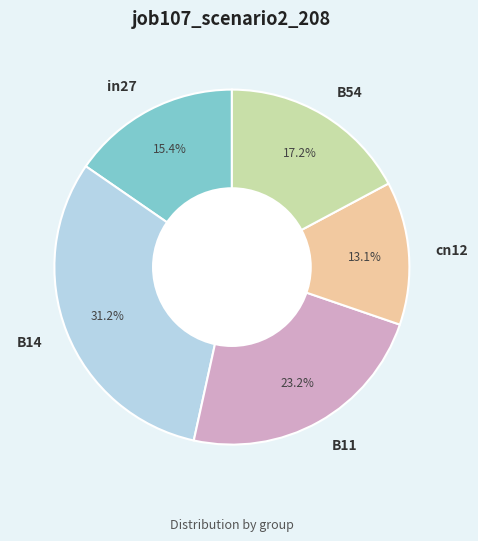

To the nearest percent, what portion does B11 represent?

23%